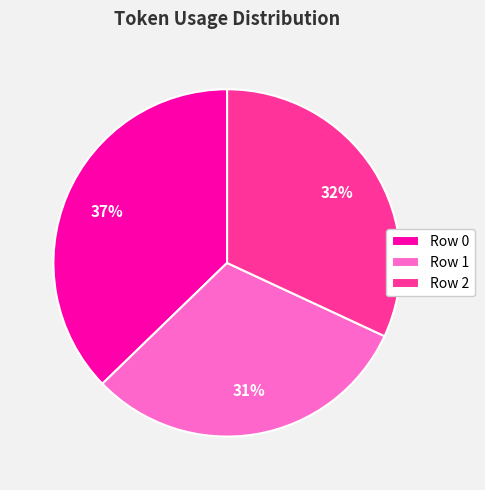

Rank the categories by value from lowest to highest.

Row 1, Row 2, Row 0